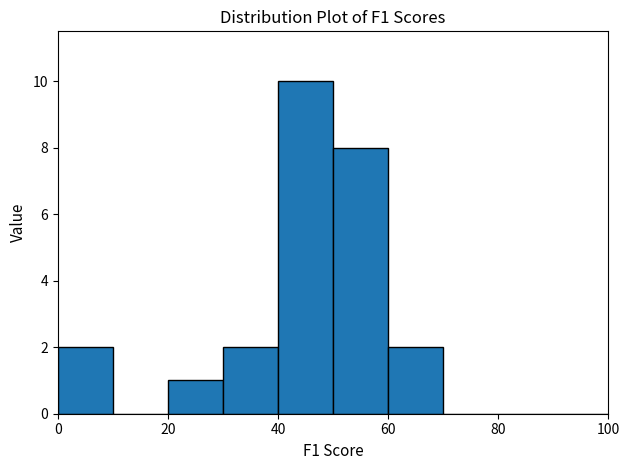

Reading left to right, list every bar in this chart as the range it spans on the x-axis followed by its height. The values are not printed on the chart, so give them approximately, as read against the axis.

0 to 10: 2
10 to 20: 0
20 to 30: 1
30 to 40: 2
40 to 50: 10
50 to 60: 8
60 to 70: 2
70 to 80: 0
80 to 90: 0
90 to 100: 0